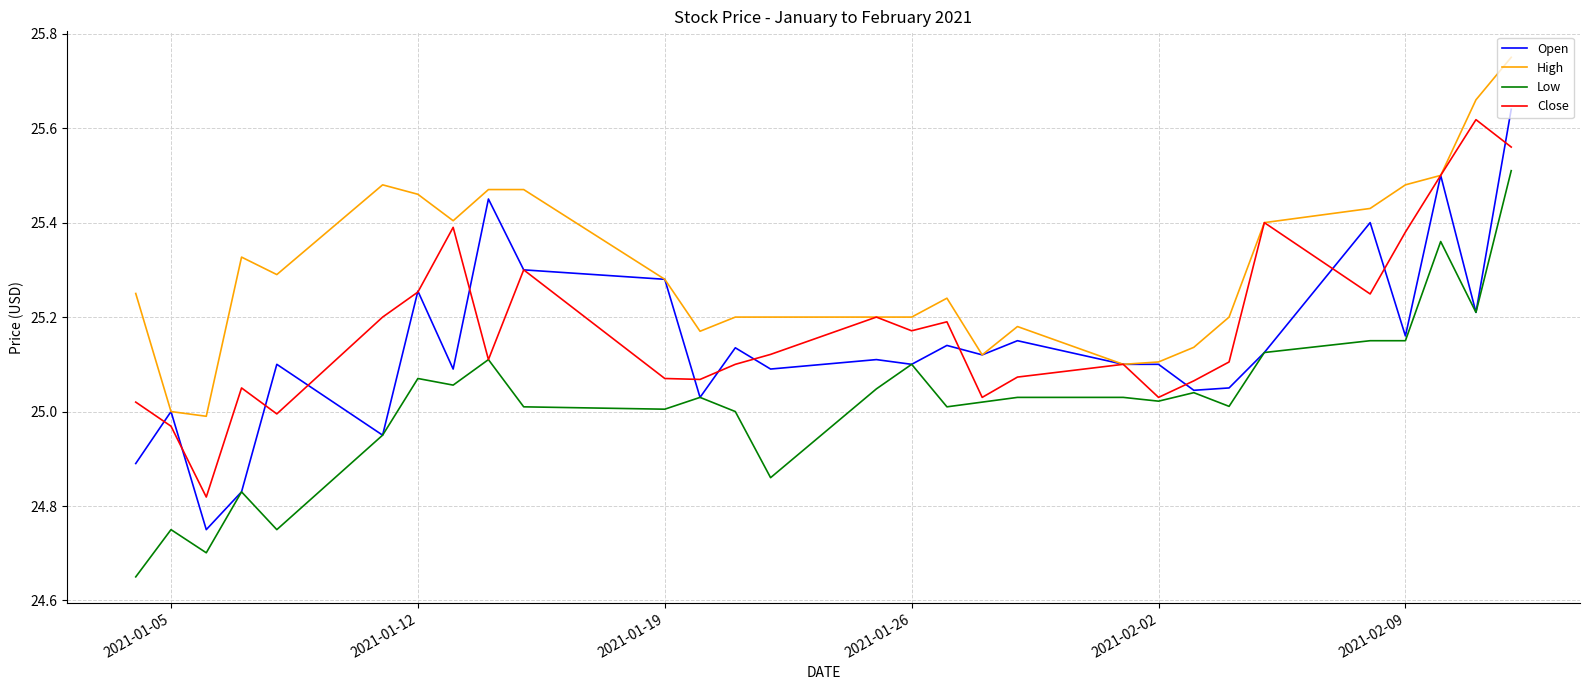

Which series has the largest total across all categories?

High